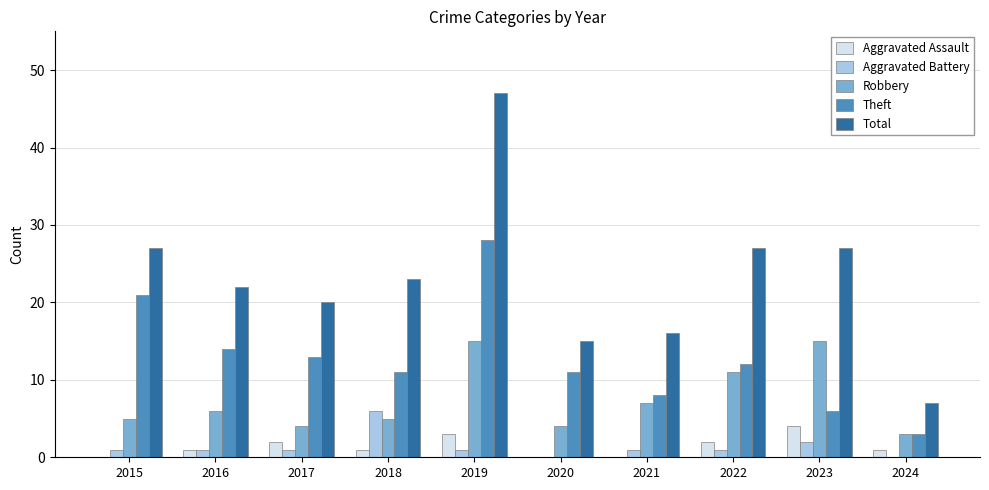

Reading right to left, what are all the values shown in this chart?

Aggravated Assault: 2024=1	2023=4	2022=2	2021=0	2020=0	2019=3	2018=1	2017=2	2016=1	2015=0
Aggravated Battery: 2024=0	2023=2	2022=1	2021=1	2020=0	2019=1	2018=6	2017=1	2016=1	2015=1
Robbery: 2024=3	2023=15	2022=11	2021=7	2020=4	2019=15	2018=5	2017=4	2016=6	2015=5
Theft: 2024=3	2023=6	2022=12	2021=8	2020=11	2019=28	2018=11	2017=13	2016=14	2015=21
Total: 2024=7	2023=27	2022=27	2021=16	2020=15	2019=47	2018=23	2017=20	2016=22	2015=27